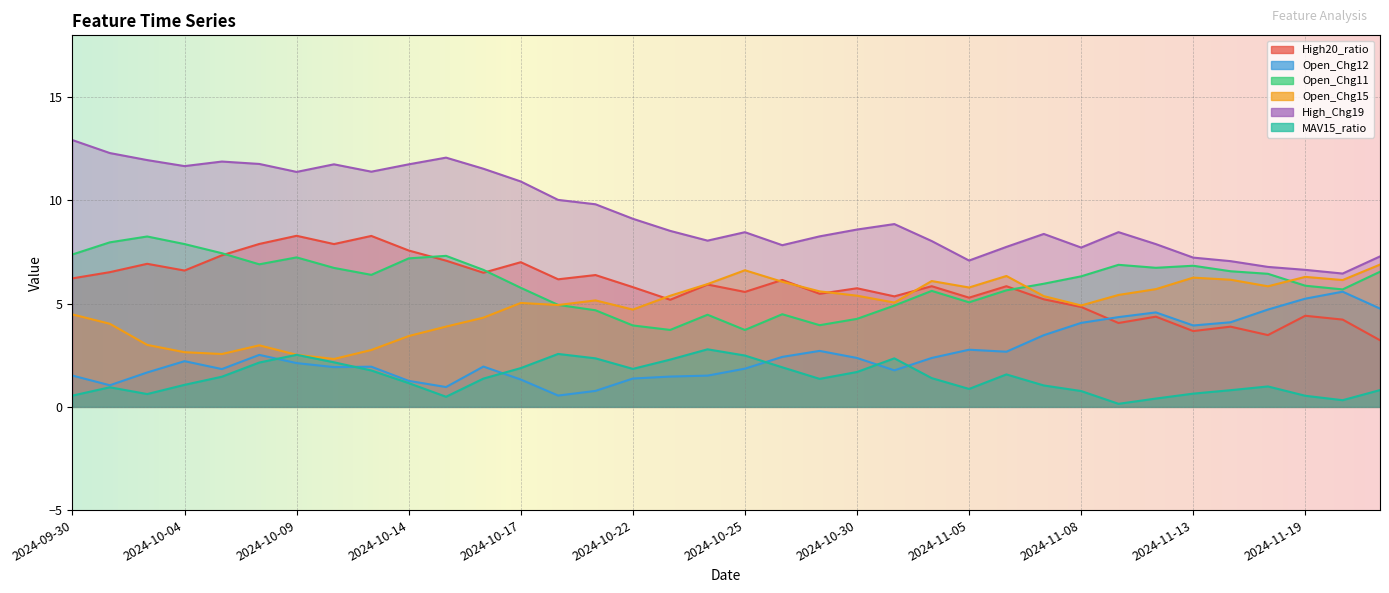

At which label is Open_Chg12 closest to 3?

2024-11-05